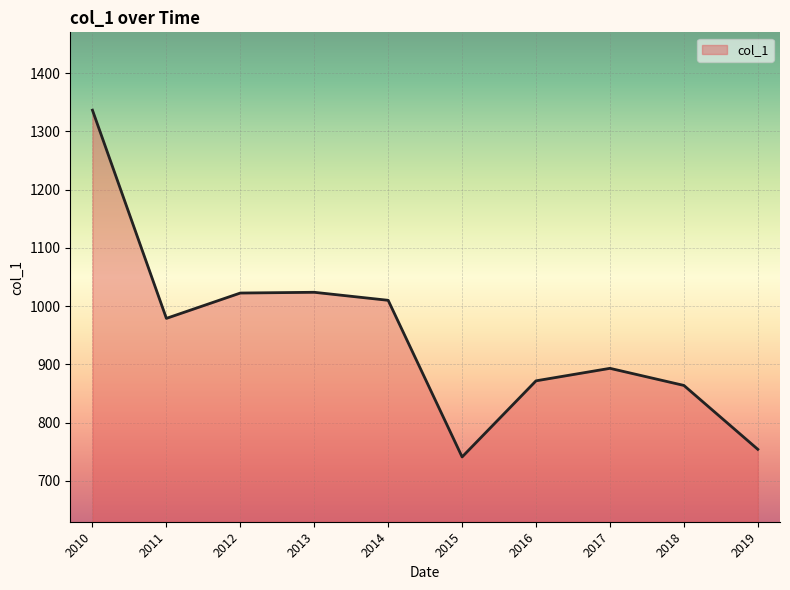

What is the change in value from 2014 to 2016?

-138.1